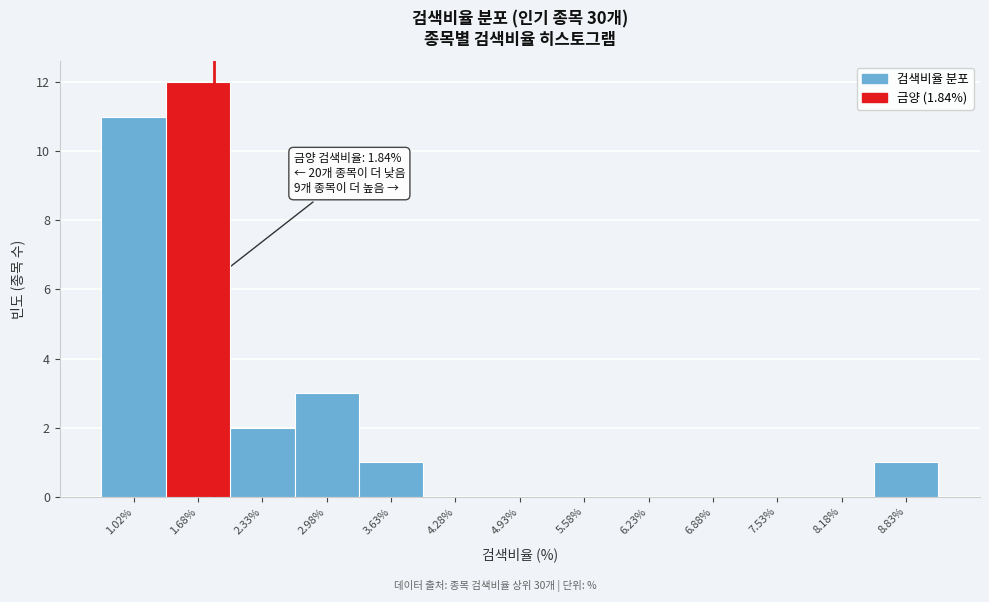

Which range on the x-axis has the tallest bar?

1.35 to 2.00